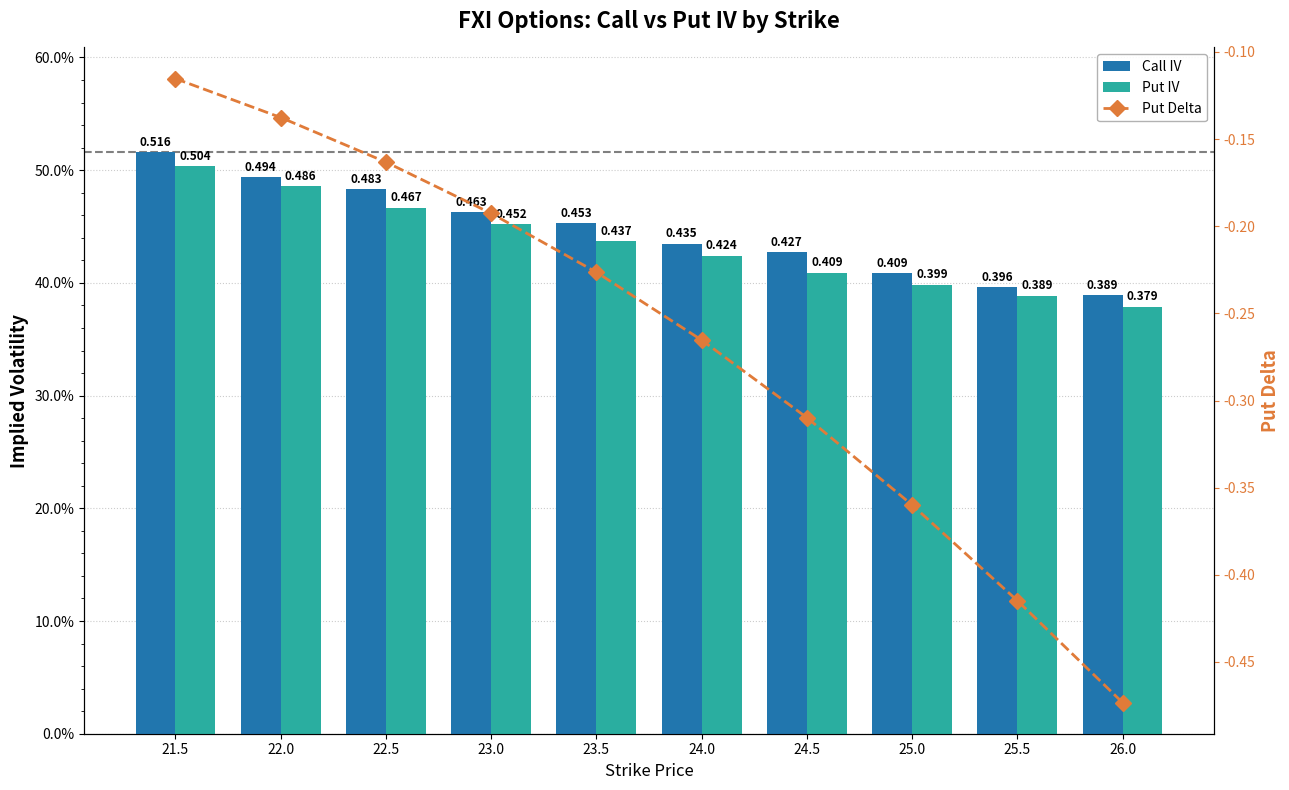

How many categories are shown in the chart?

10